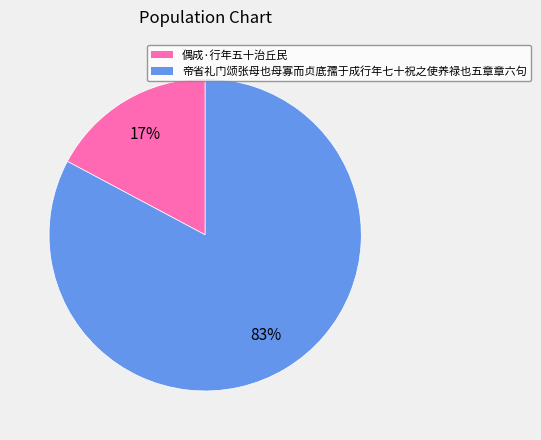

To the nearest percent, what is the combined percentage of 帝省礼门颂张母也母寡而贞底孺于成行年七十祝之使养禄也五章章六句 and 偶成·行年五十治丘民?

100%